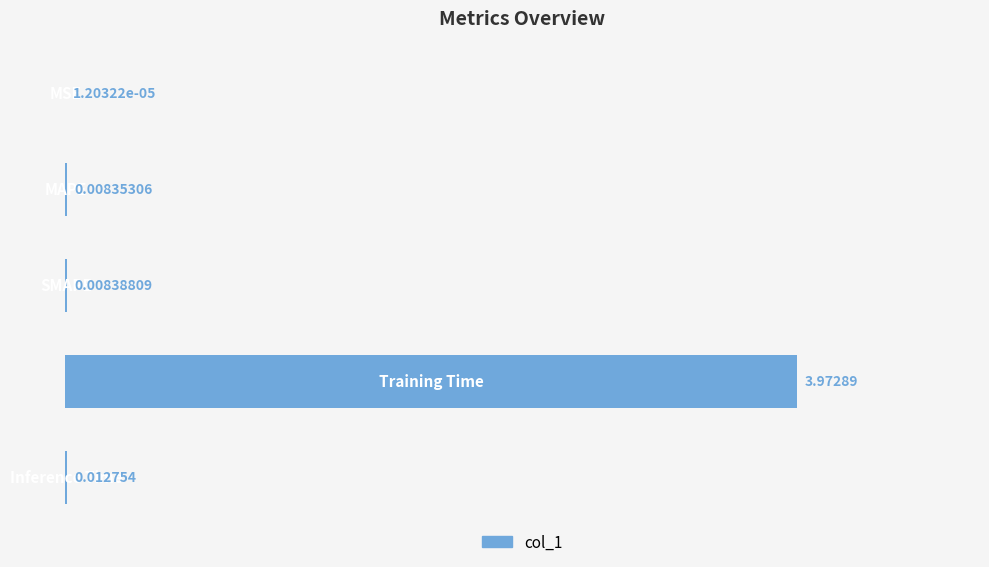

Are the bars horizontal?

Yes